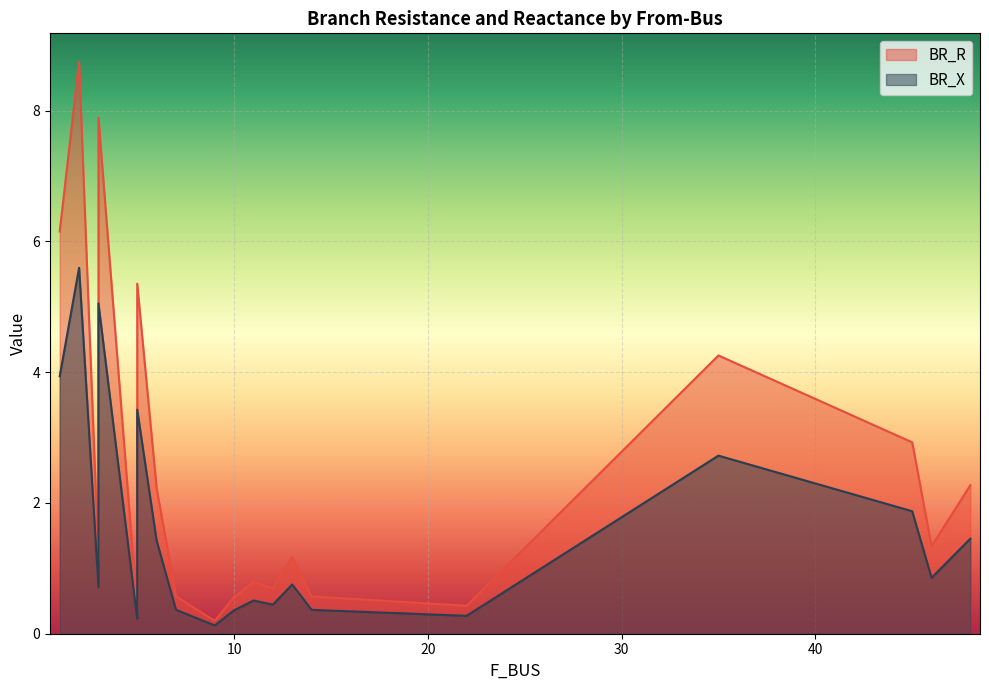

Which category has the lowest value across all series?

9